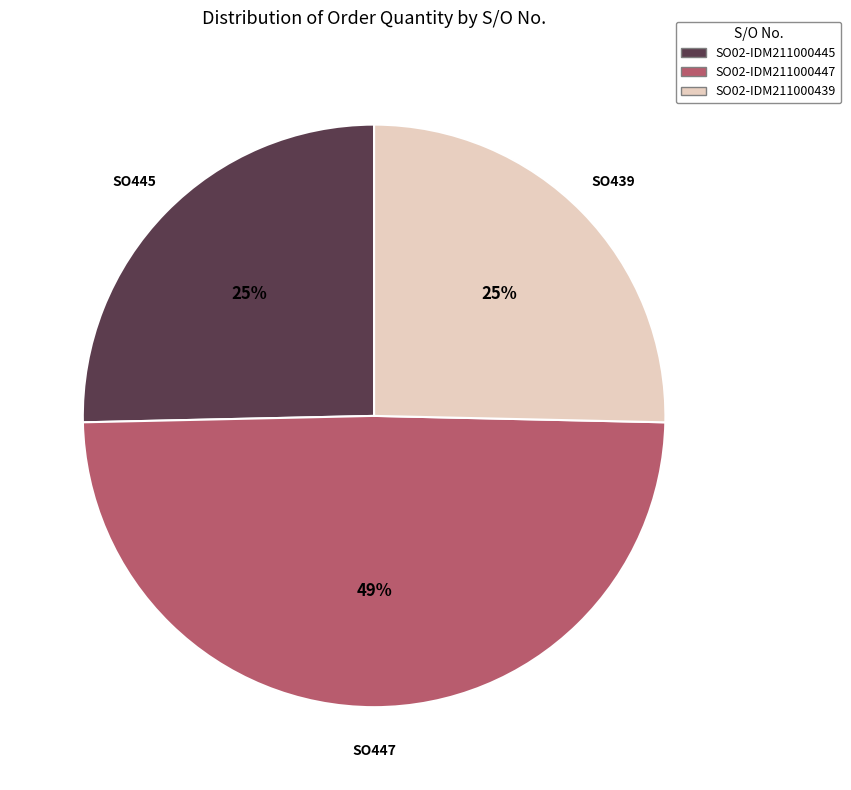

The SO02-IDM211000445 slice represents 15% of the pie. True or false?

False